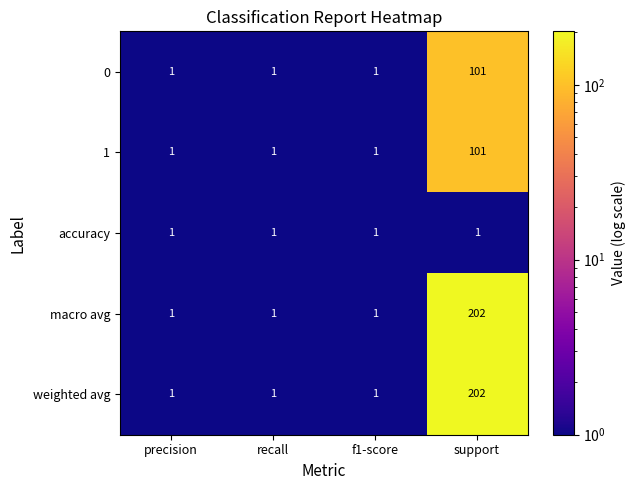

The accuracy series shows 1 at precision. True or false?

True